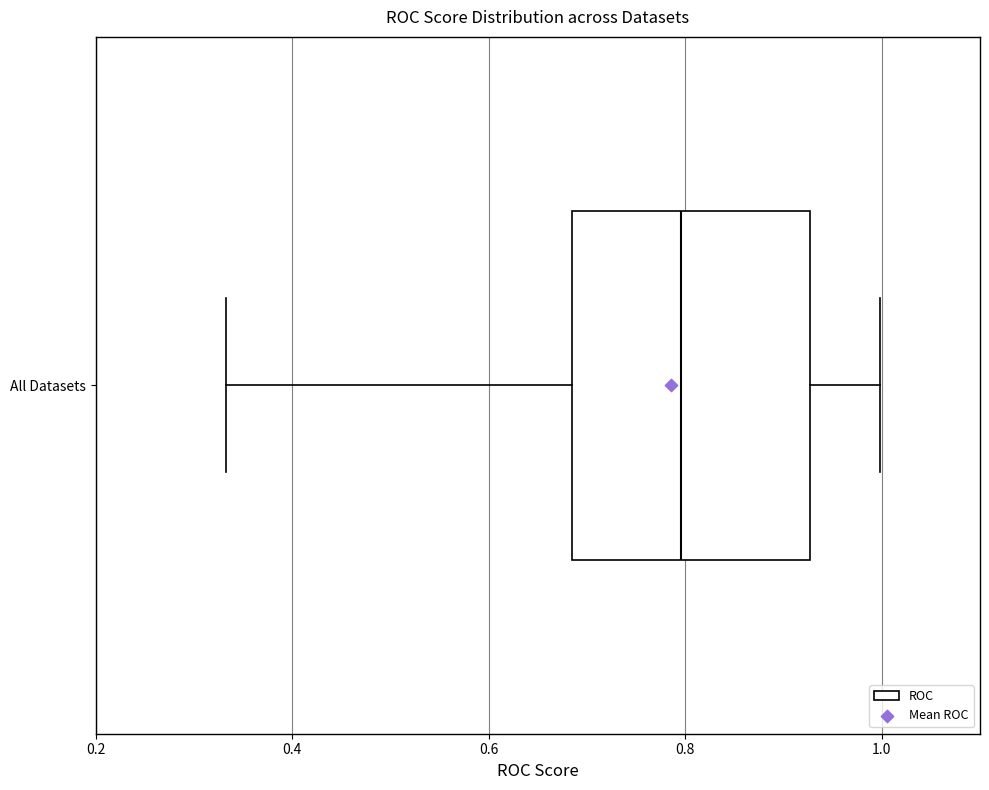

Transcribe this box plot: give where the median line is, the range the box spans, and where the two whiskers end, as read against the x-axis. The values are not printed on the chart, so give them approximately, as read against the axis.

median 0.80, box 0.68 to 0.92, whiskers 0.34 to 1.00